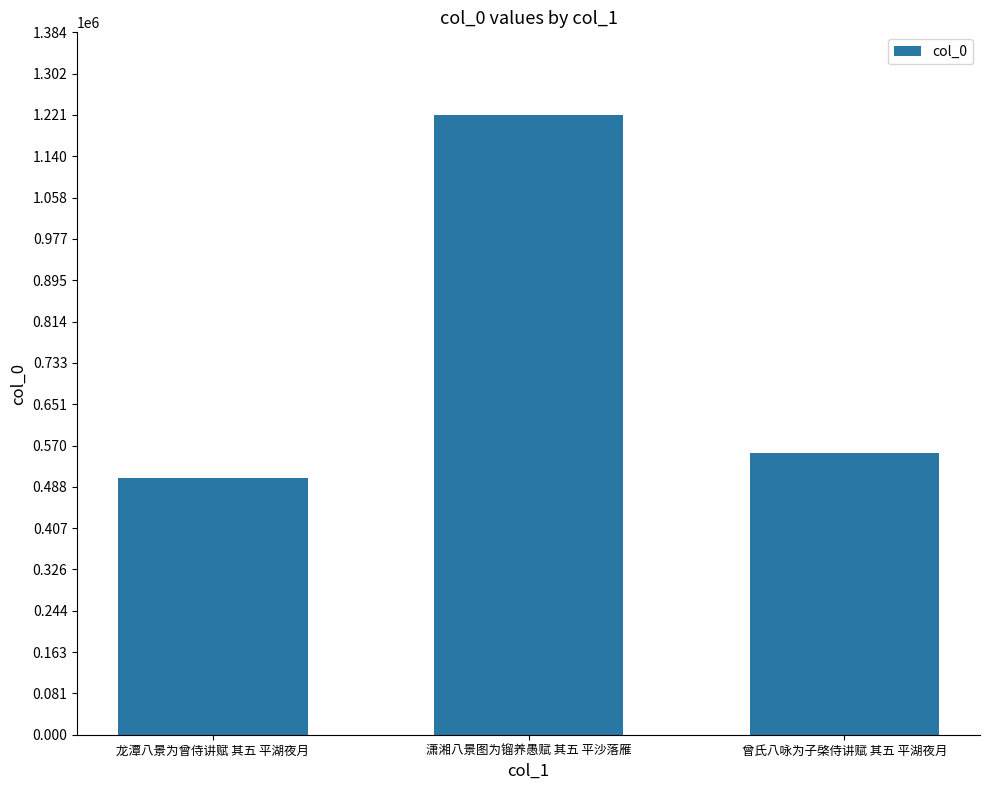

What is the sum of the values at 曾氏八咏为子棨侍讲赋 其五 平湖夜月 and 龙潭八景为曾侍讲赋 其五 平湖夜月?

1061023